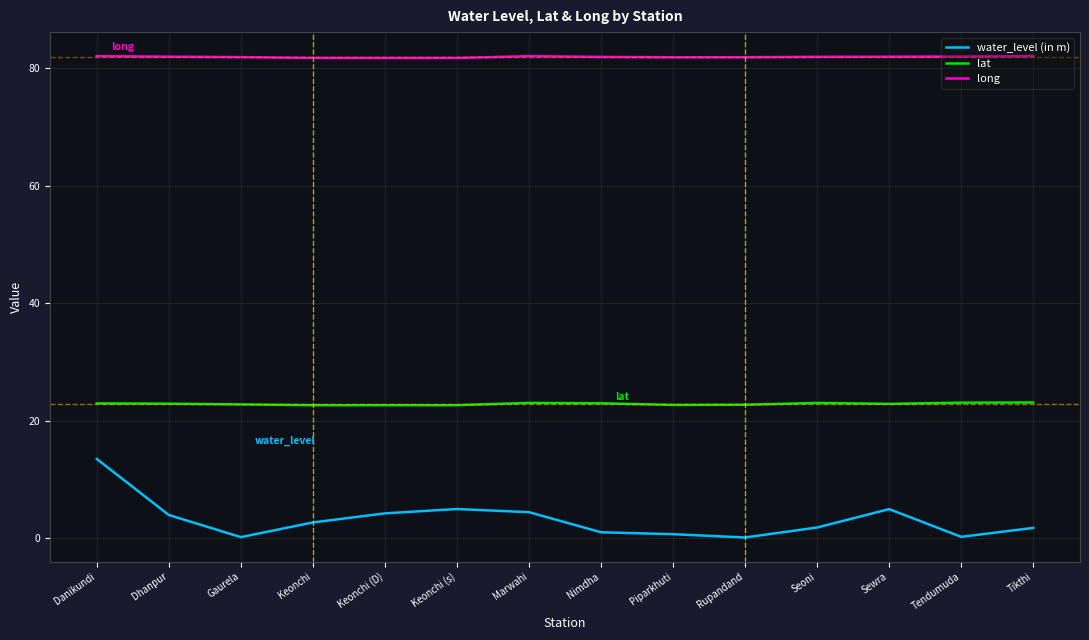

Rank the series by their average value, from highest to lowest.

long, lat, water_level (in m)